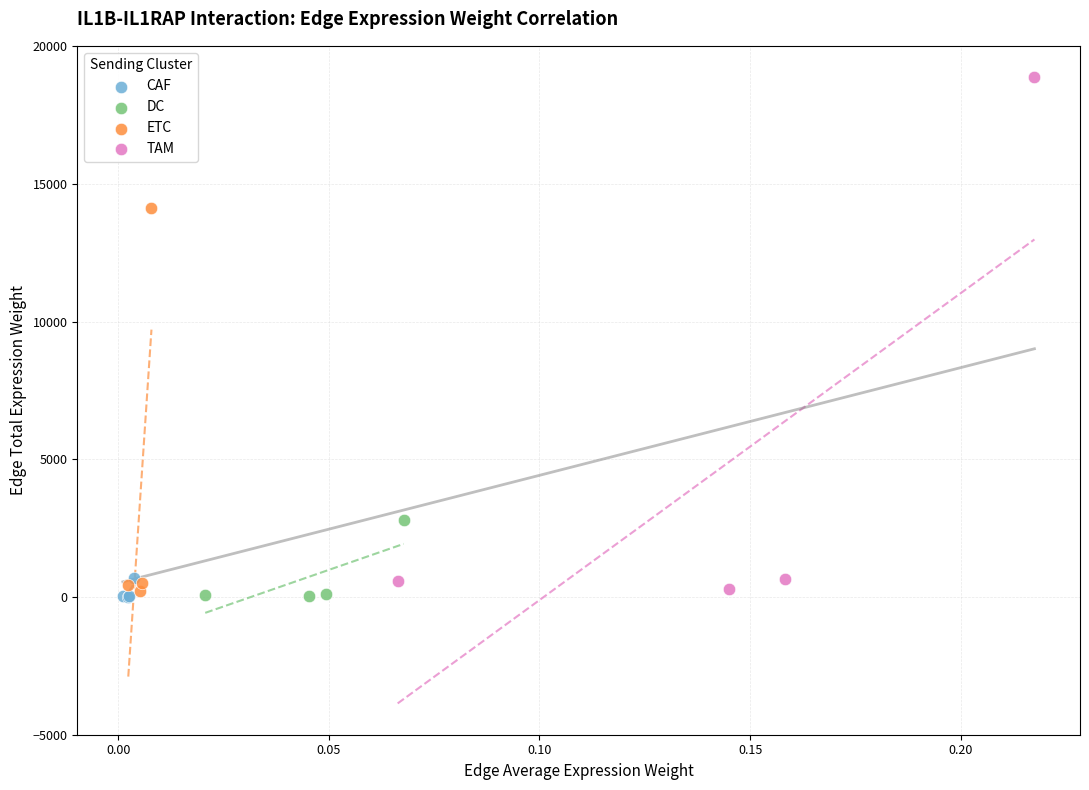

Which series has the largest Y range (max minus min)?

TAM